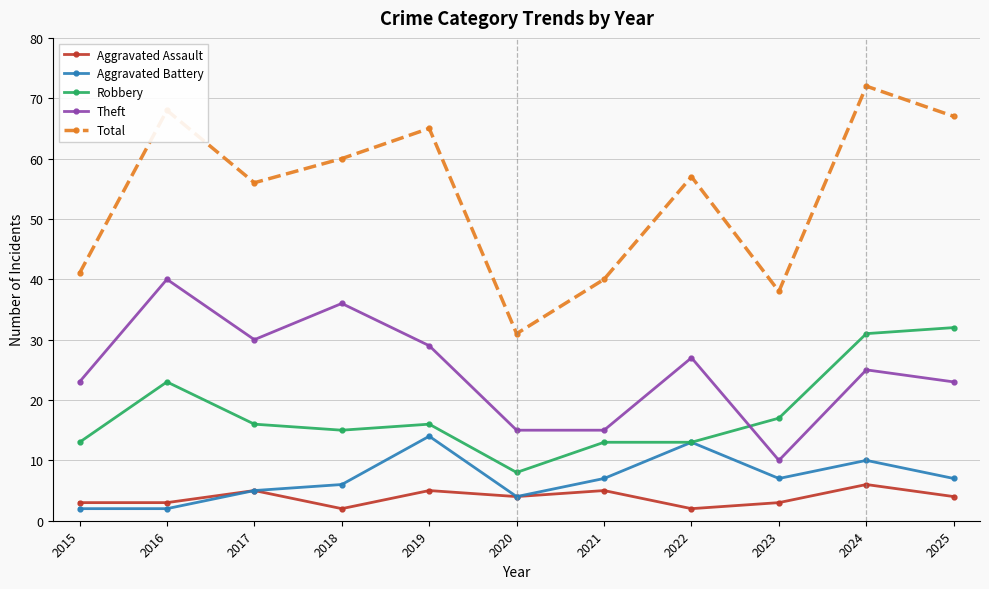

What is the approximate value of Total at 2024, to the nearest 10?

70